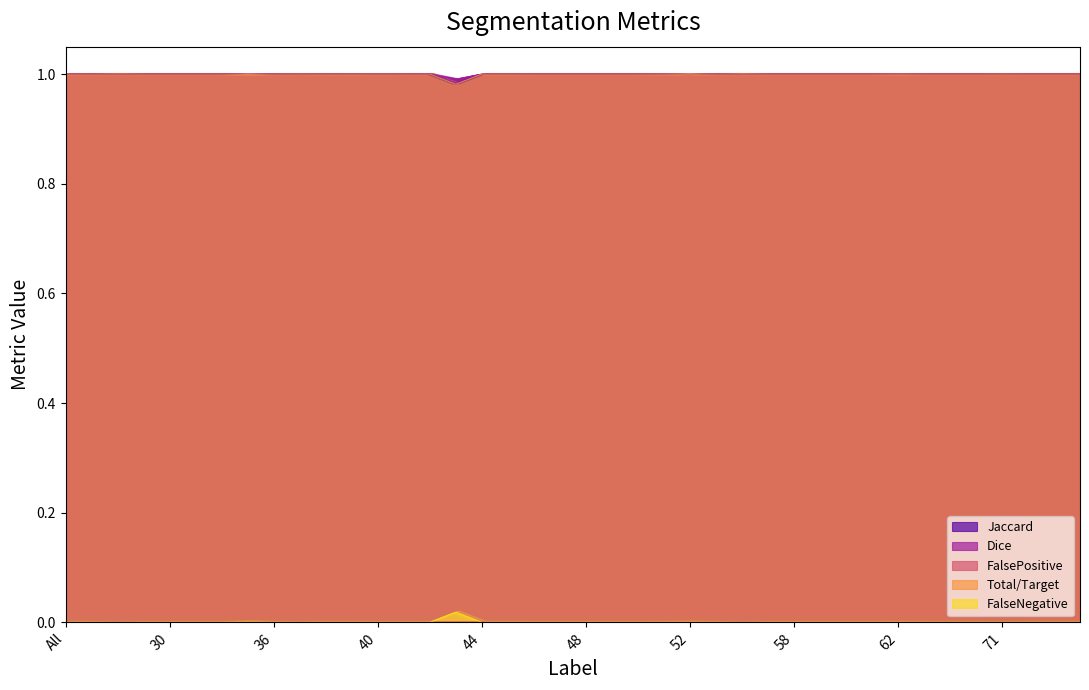

At how many categories does at least one series exceed 0?

40